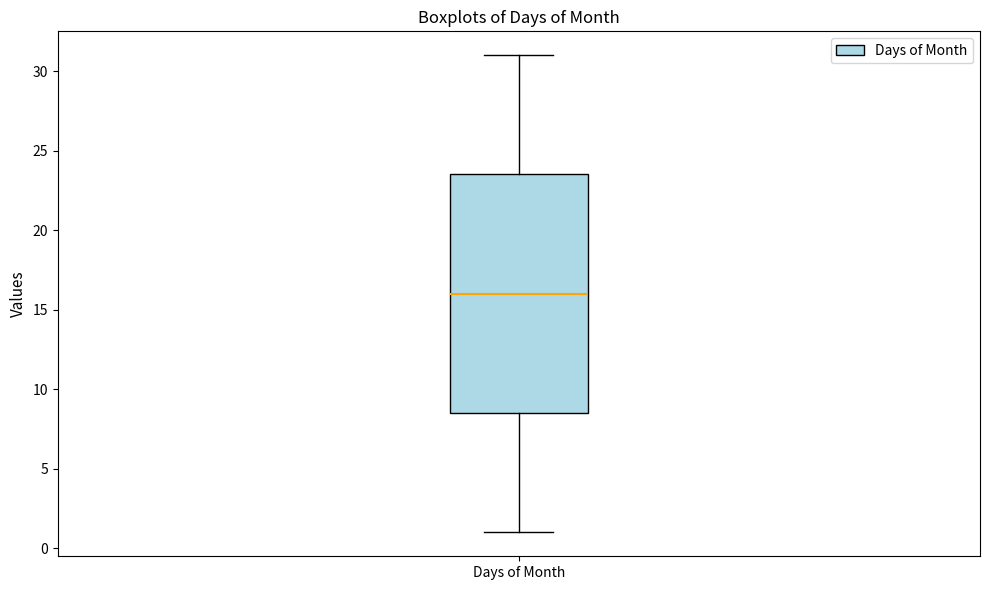

Transcribe this box plot: give where the median line is, the range the box spans, and where the two whiskers end, as read against the y-axis. The values are not printed on the chart, so give them approximately, as read against the axis.

median 16.0, box 8.5 to 23.5, whiskers 1.0 to 31.0